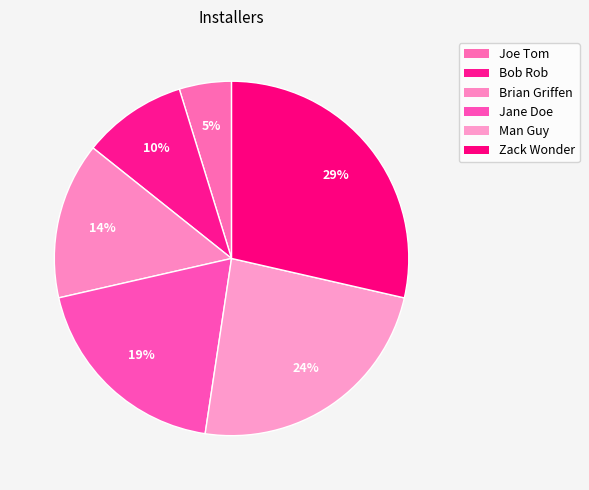

To the nearest percent, what is the combined percentage of Man Guy and Jane Doe?

43%